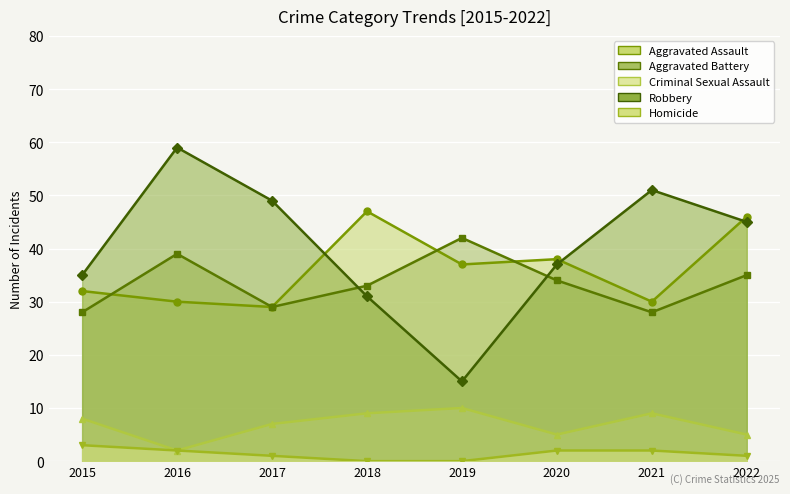

What is the value of the Criminal Sexual Assault point at the 2nd from the left?

2